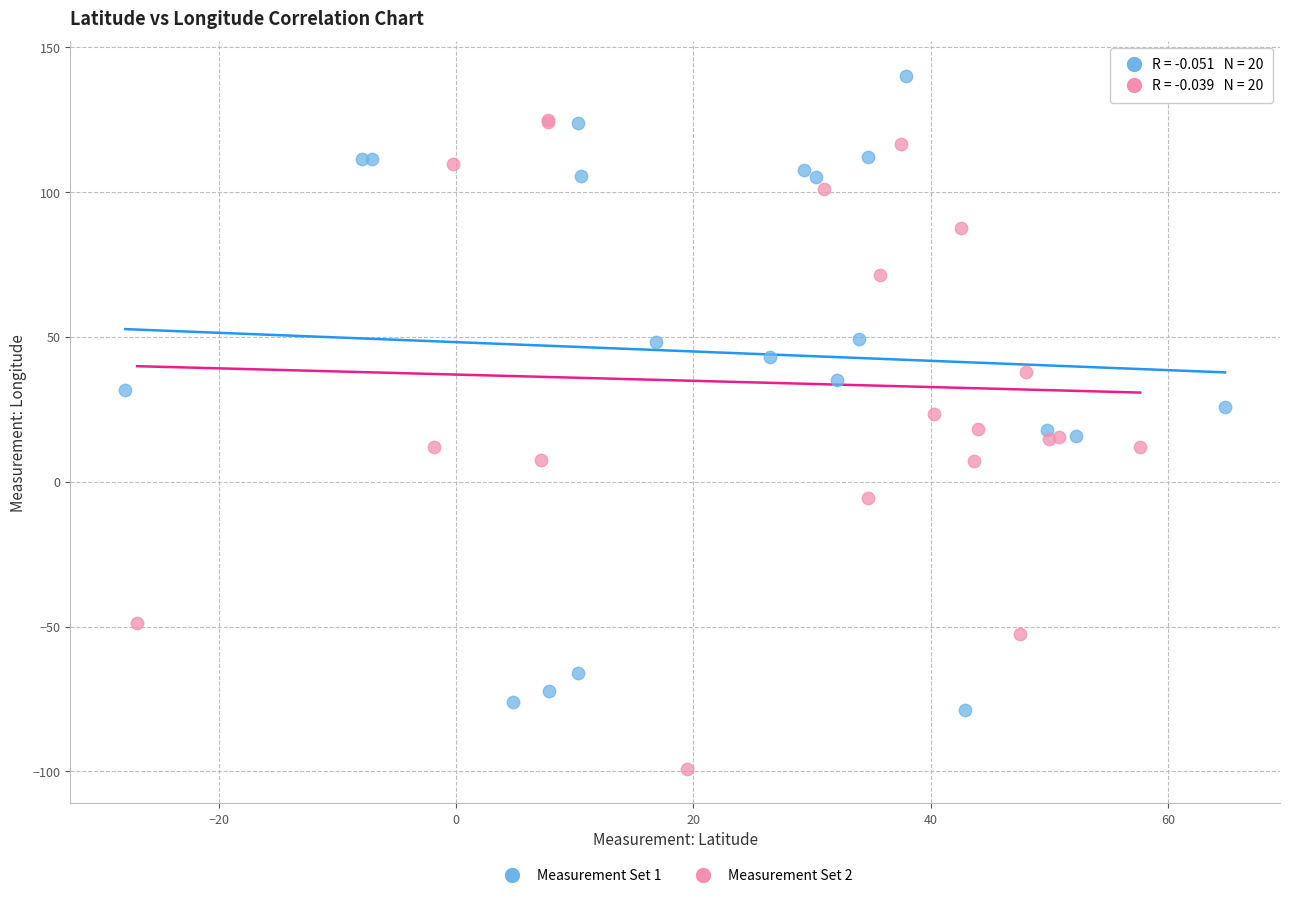

Which series contains the highest Y value?

Measurement Set 1